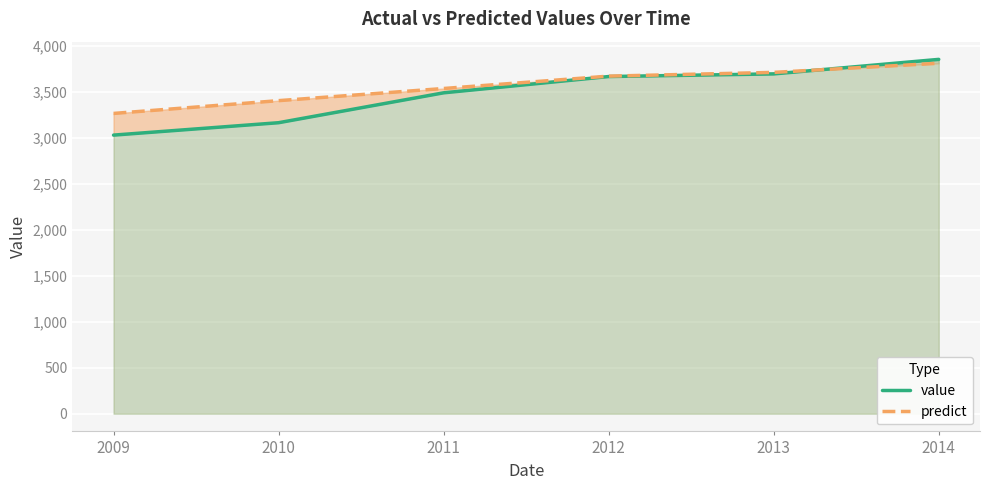

Read the predict value at 2010.

3401.6